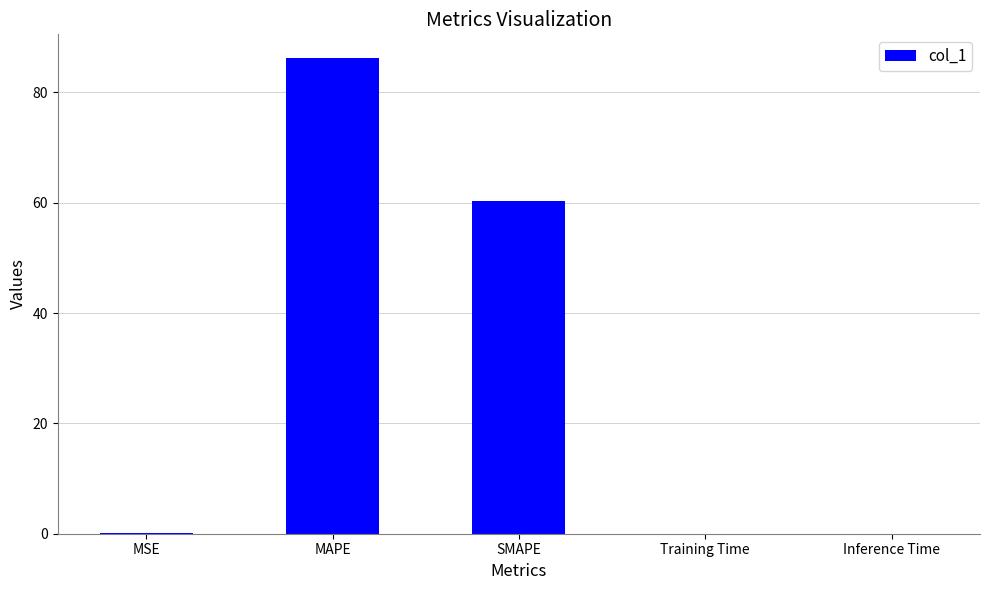

How many data points does each series have?

5